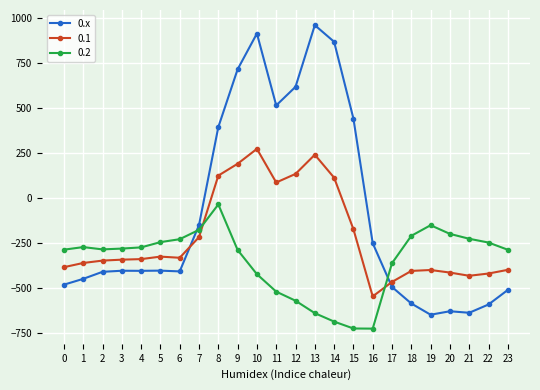

Rank the series by their maximum value, from highest to lowest.

0.x, 0.1, 0.2